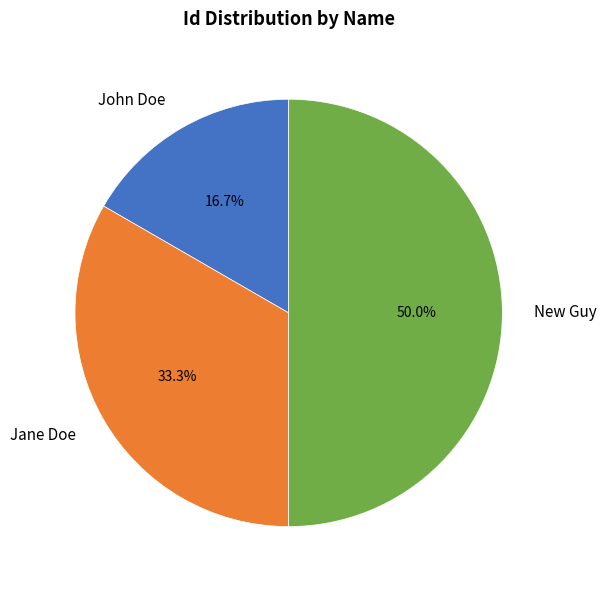

Rank the categories by value from highest to lowest.

New Guy, Jane Doe, John Doe